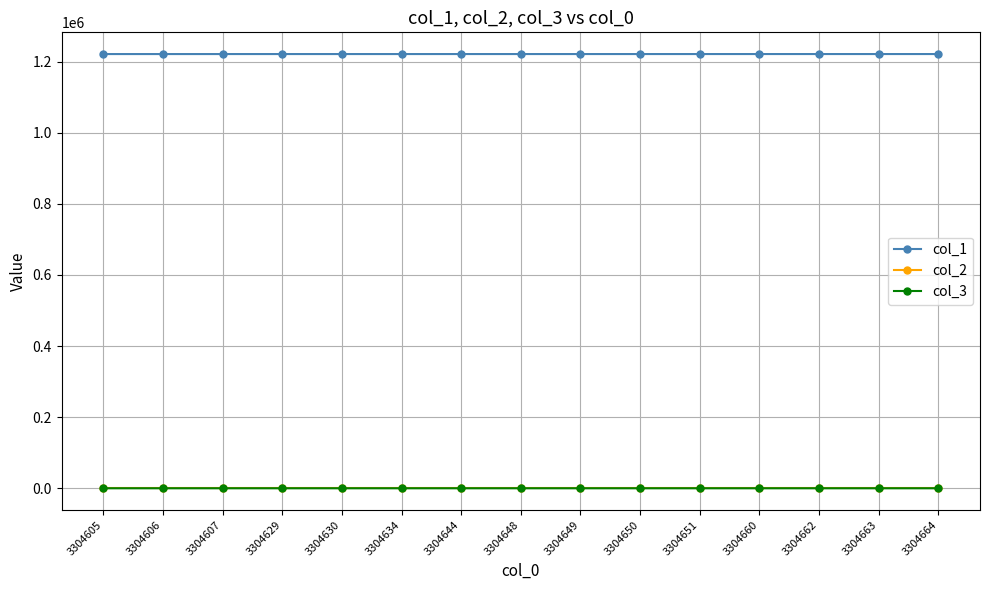

True or false: col_1 and col_3 intersect in this chart.

False